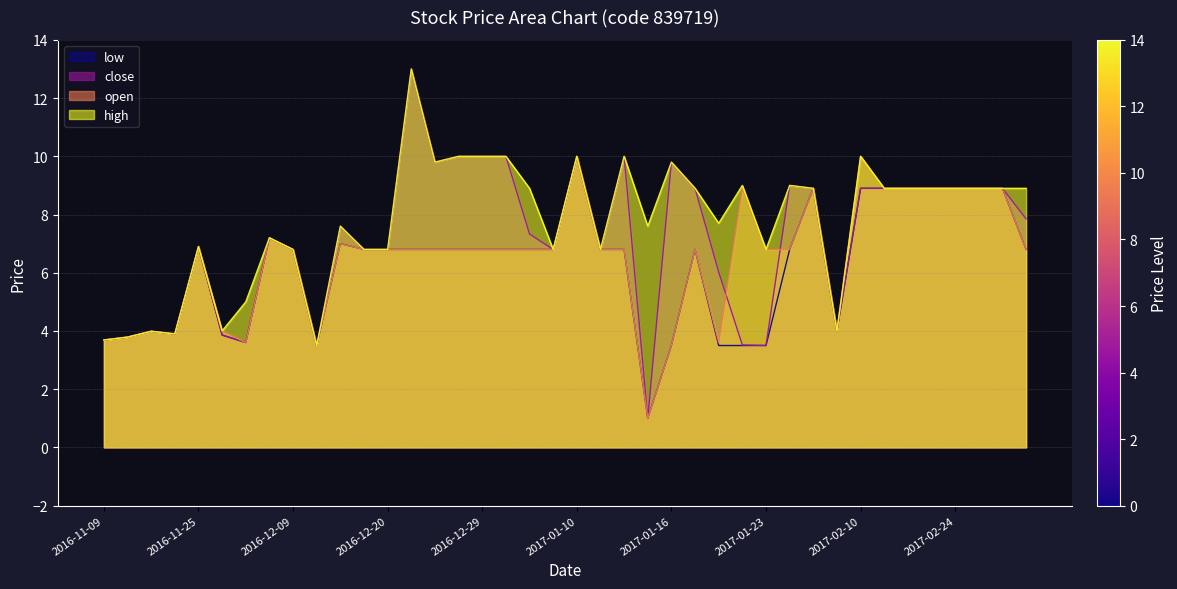

True or false: close and low intersect in this chart.

False